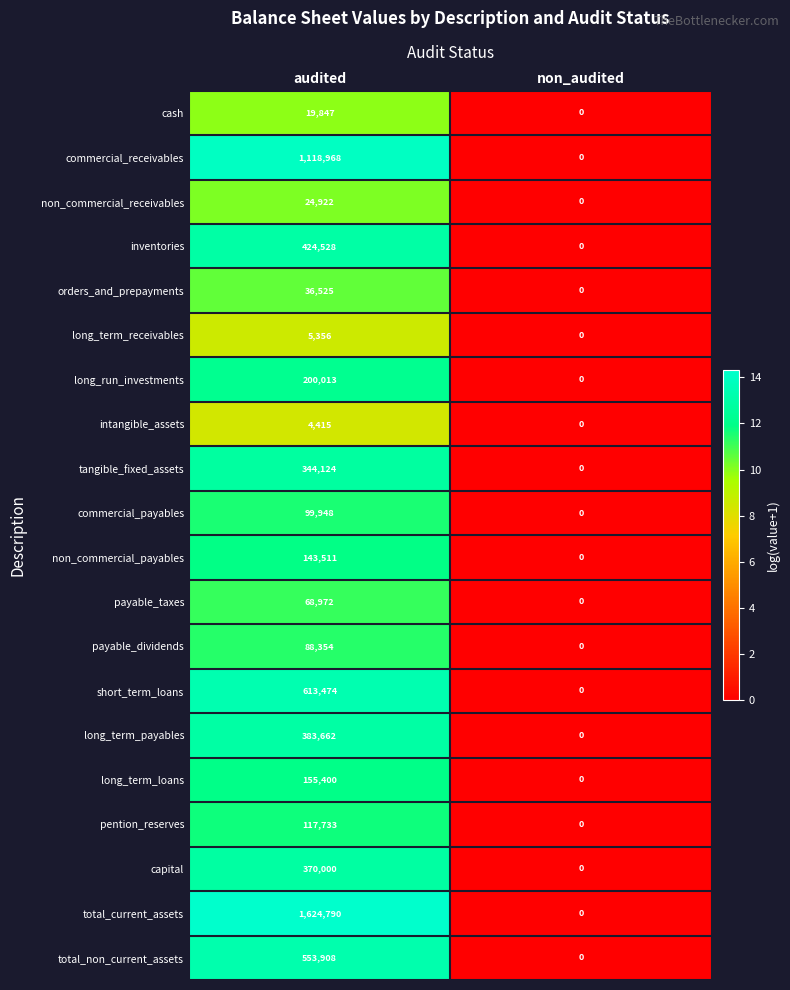

Rank the categories by orders_and_prepayments value from highest to lowest.

audited, non_audited